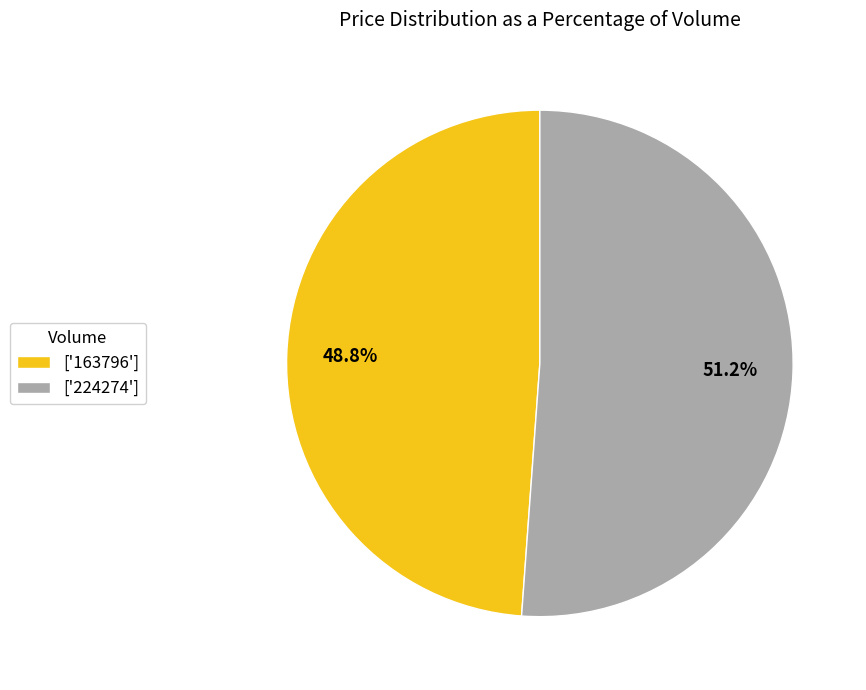

What is the majority slice?

['224274']